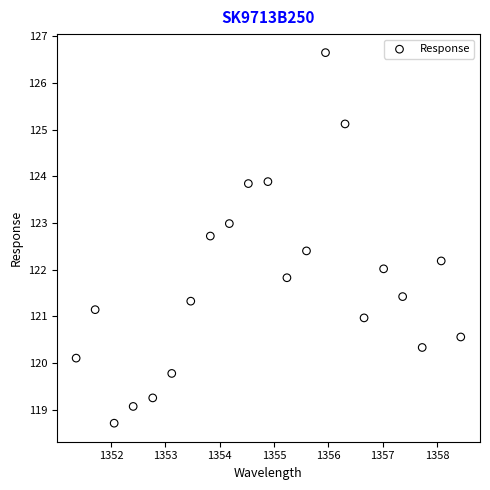

What is the range of Y values (max minus min)?

7.9